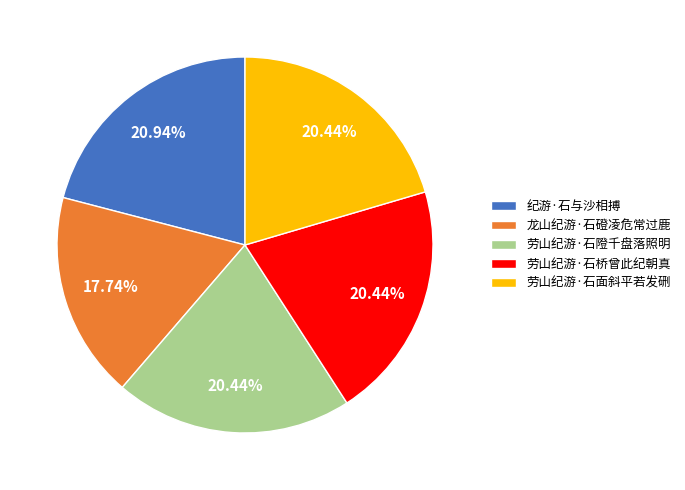

How many slices are in this pie chart?

5